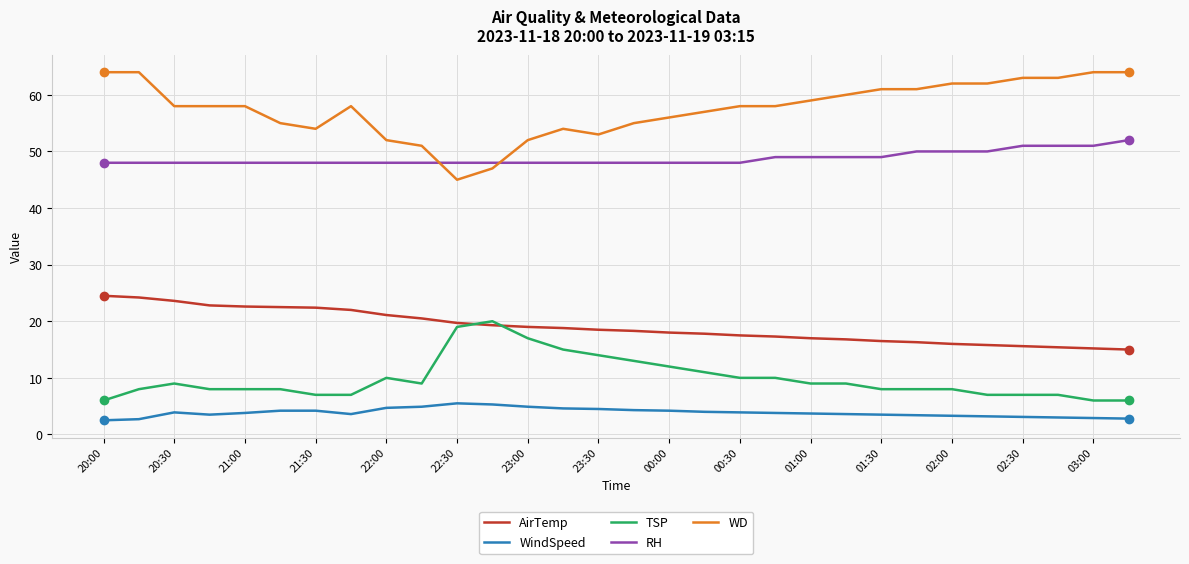

What is the greatest value displayed?

64.0